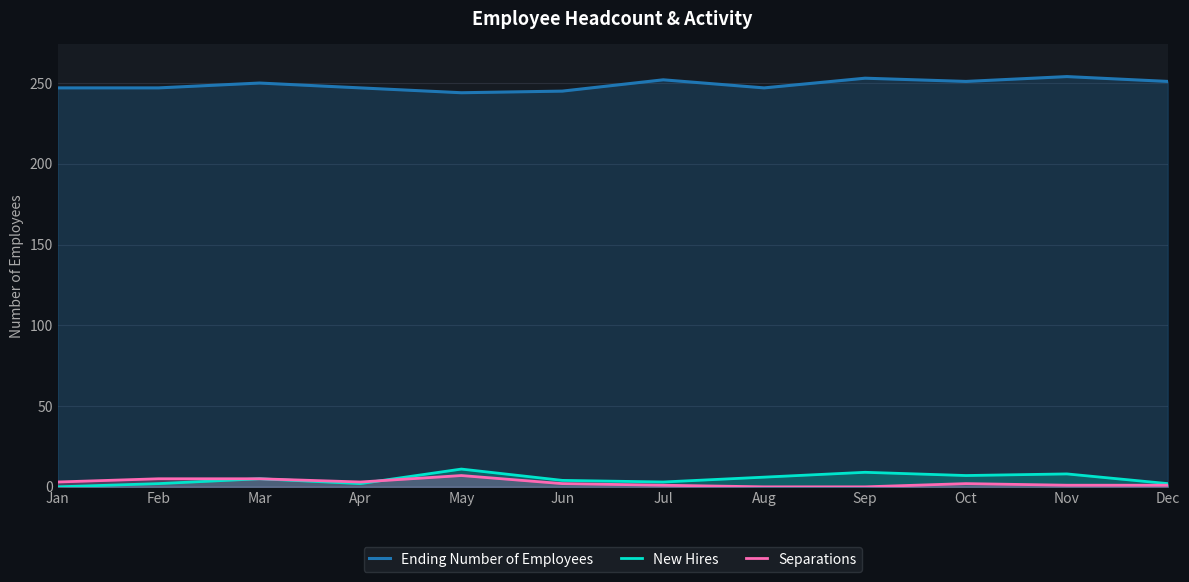

Reading left to right, transcribe all the data shown in this chart.

Ending Number of Employees: Jan=247	Feb=247	Mar=250	Apr=247	May=244	Jun=245	Jul=252	Aug=247	Sep=253	Oct=251	Nov=254	Dec=251
New Hires: Jan=0	Feb=2	Mar=5	Apr=2	May=11	Jun=4	Jul=3	Aug=6	Sep=9	Oct=7	Nov=8	Dec=2
Separations: Jan=3	Feb=5	Mar=5	Apr=3	May=7	Jun=2	Jul=1	Aug=0	Sep=0	Oct=2	Nov=1	Dec=1